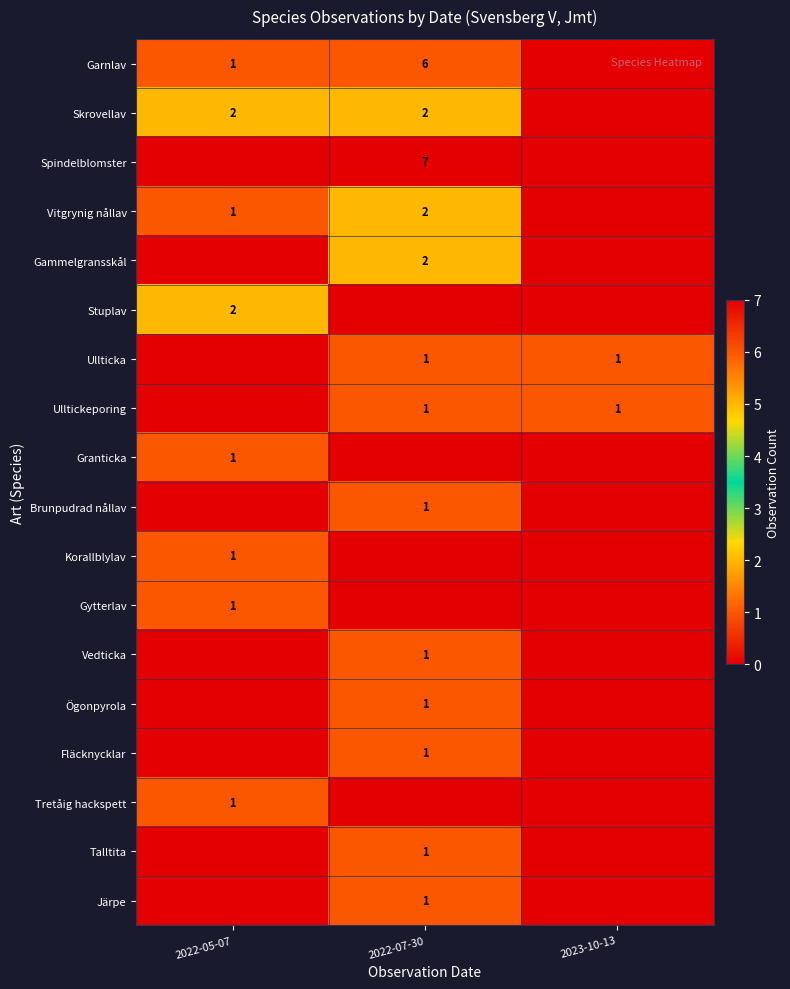

What is the total value across all series at 2022-05-07?

10